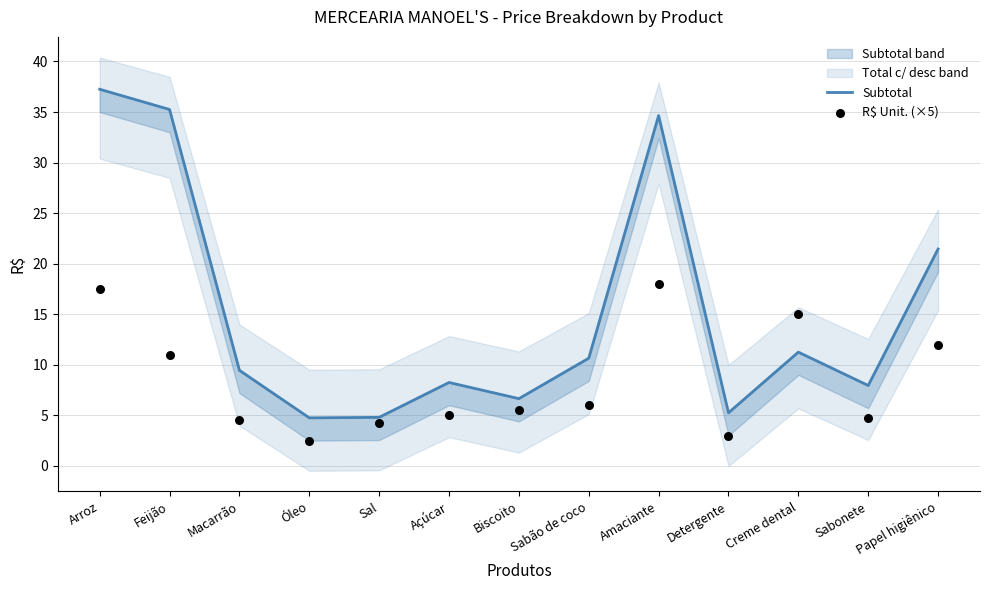

At which category is the sum across all series the highest?

Arroz